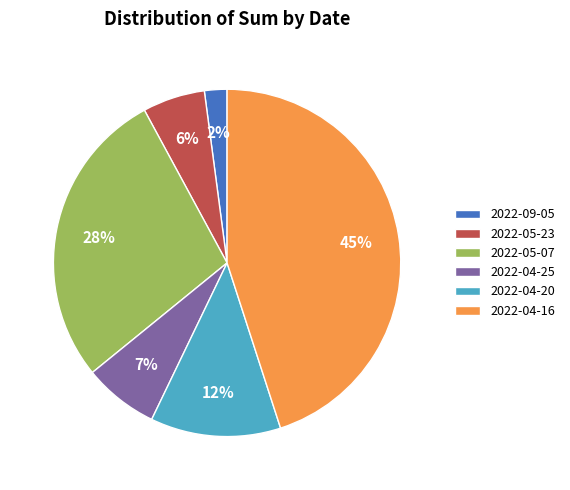

True or false: 2022-05-07 accounts for 35% of the total.

False